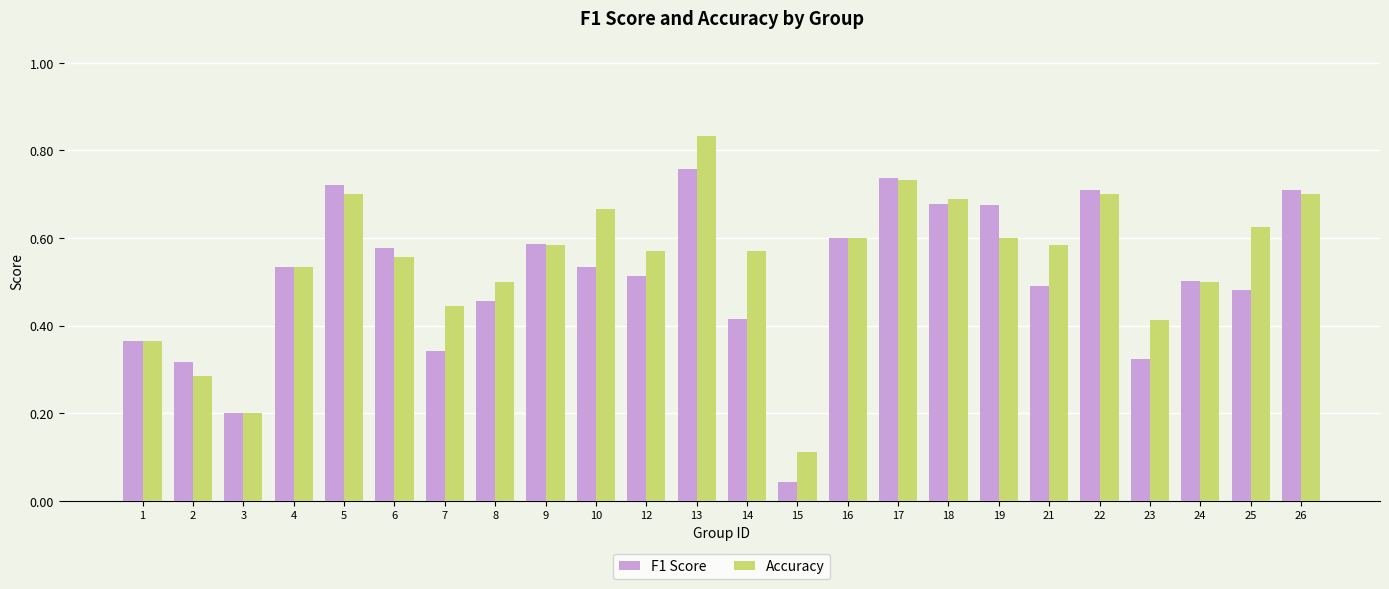

At how many categories does at least one series exceed 0?

24